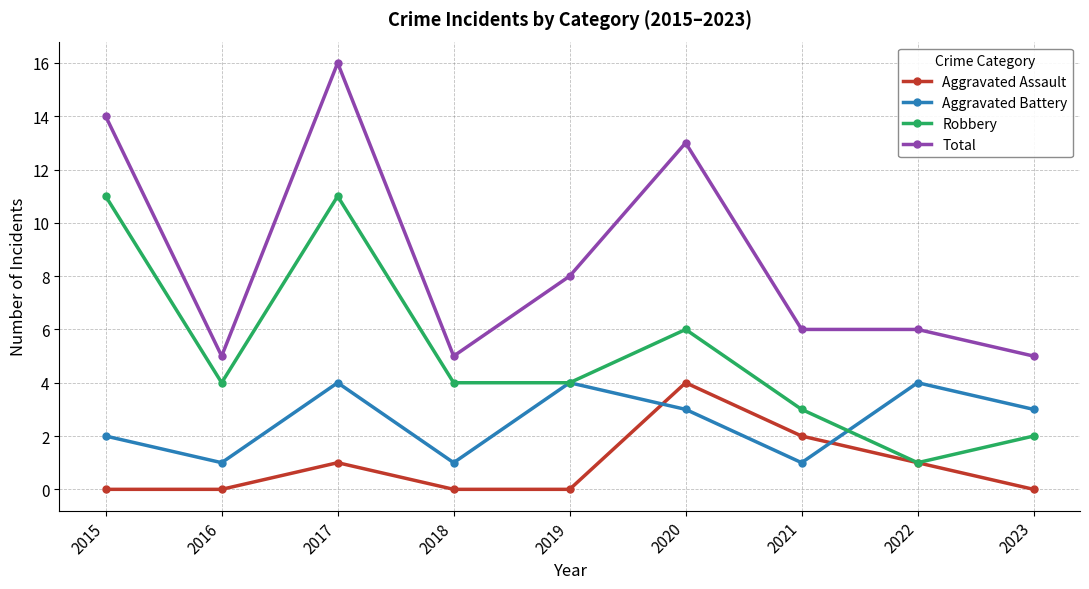

True or false: Robbery and Total cross at least once.

False